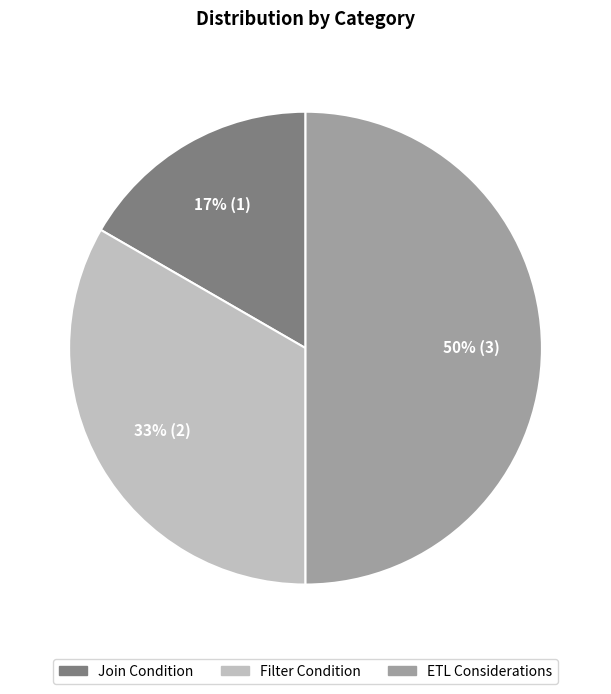

What is the ratio of the value at ETL Considerations to the value at Filter Condition?

1.5